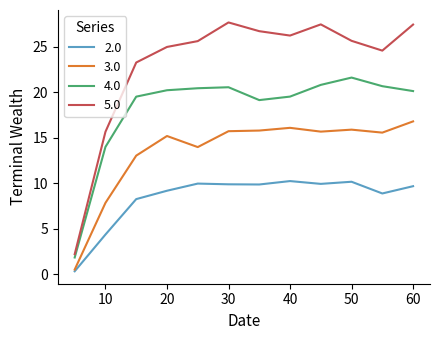

True or false: 2.0 and 5.0 intersect in this chart.

False